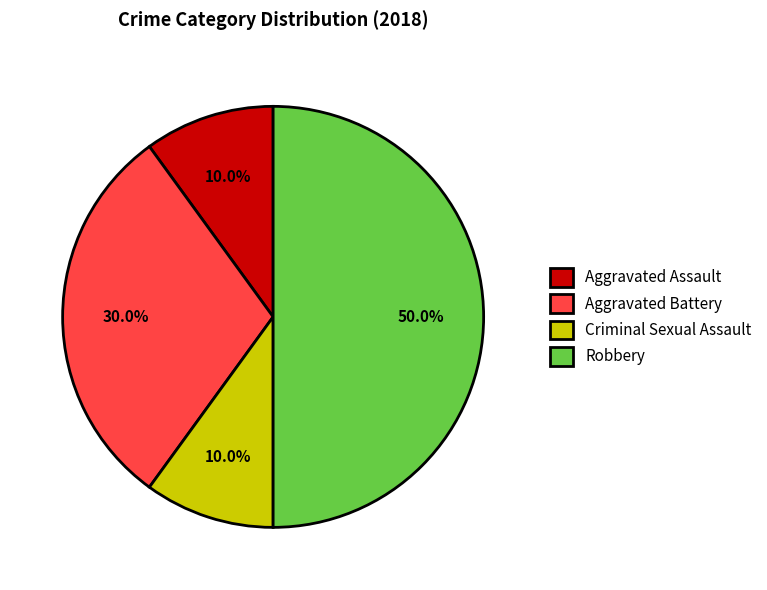

What percentage is the Aggravated Assault slice, to the nearest percent?

10%